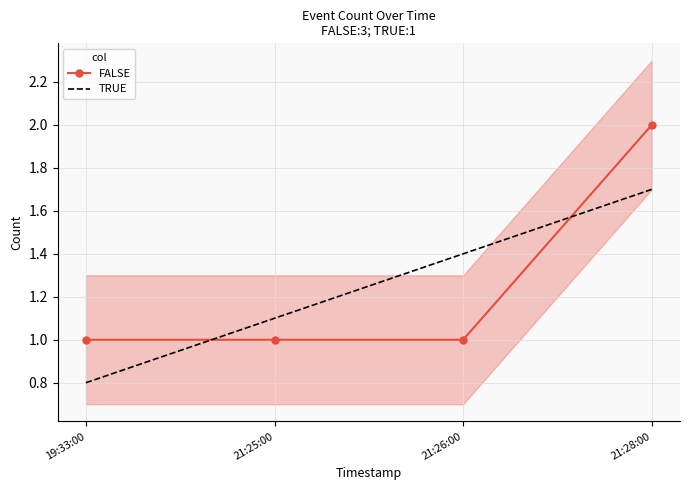

Where do FALSE and TRUE first cross each other?

19:33:00 and 21:25:00